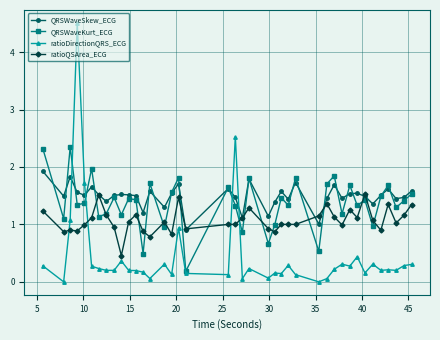

Which series has the largest range (max minus min)?

ratioDirectionQRS_ECG